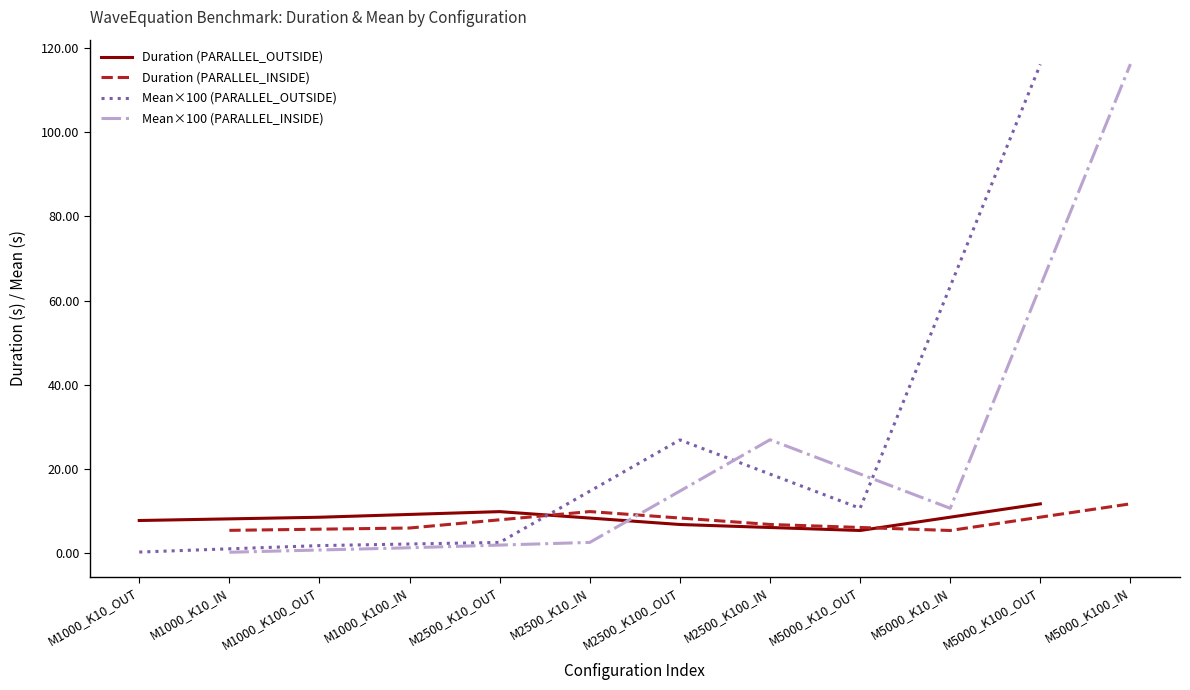

True or false: Mean×100 (PARALLEL_INSIDE) and Duration (PARALLEL_INSIDE) cross at least once.

True